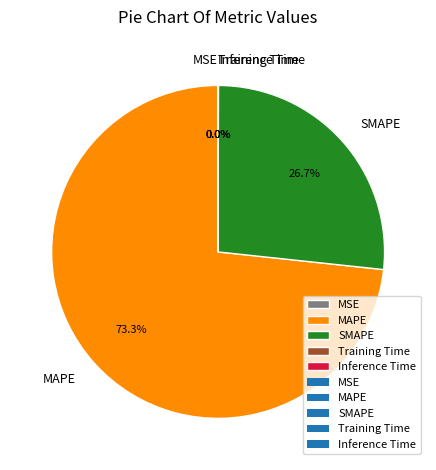

Which slice is the largest?

MAPE